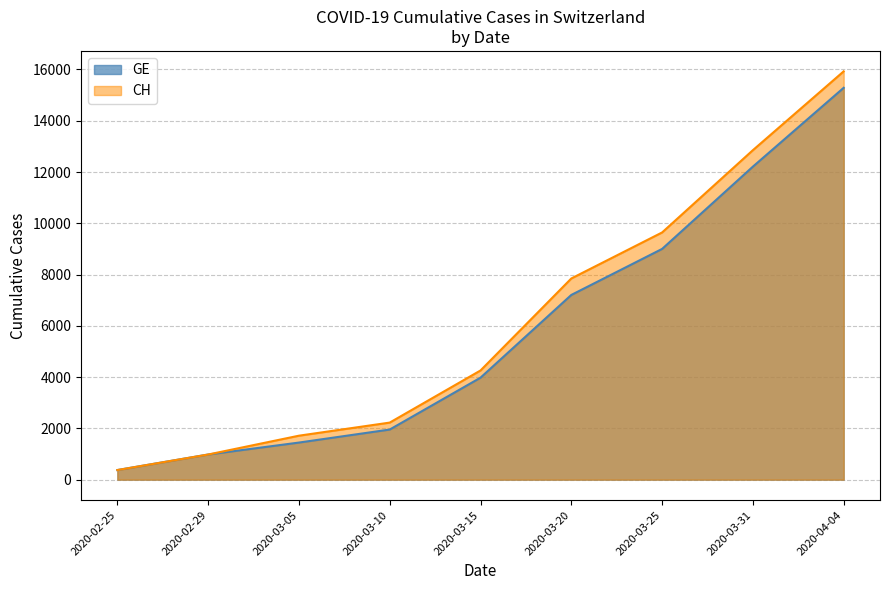

True or false: GE and CH intersect in this chart.

False